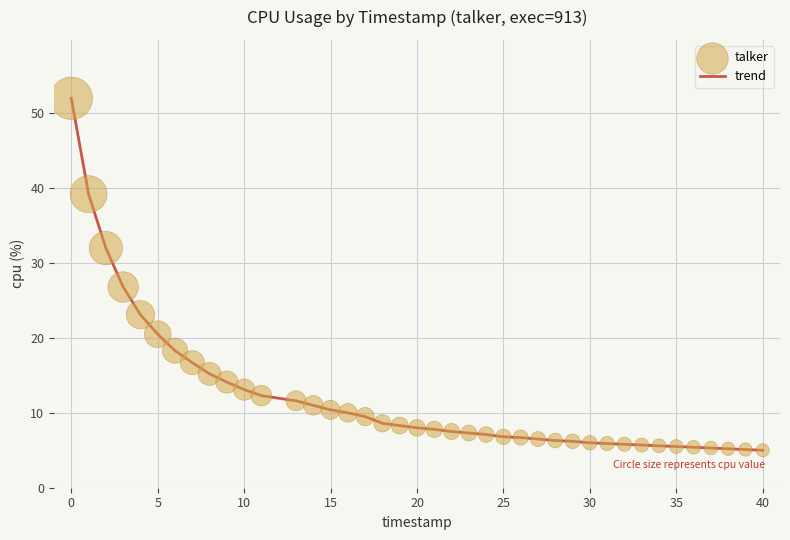

What is the greatest value displayed?

52.0